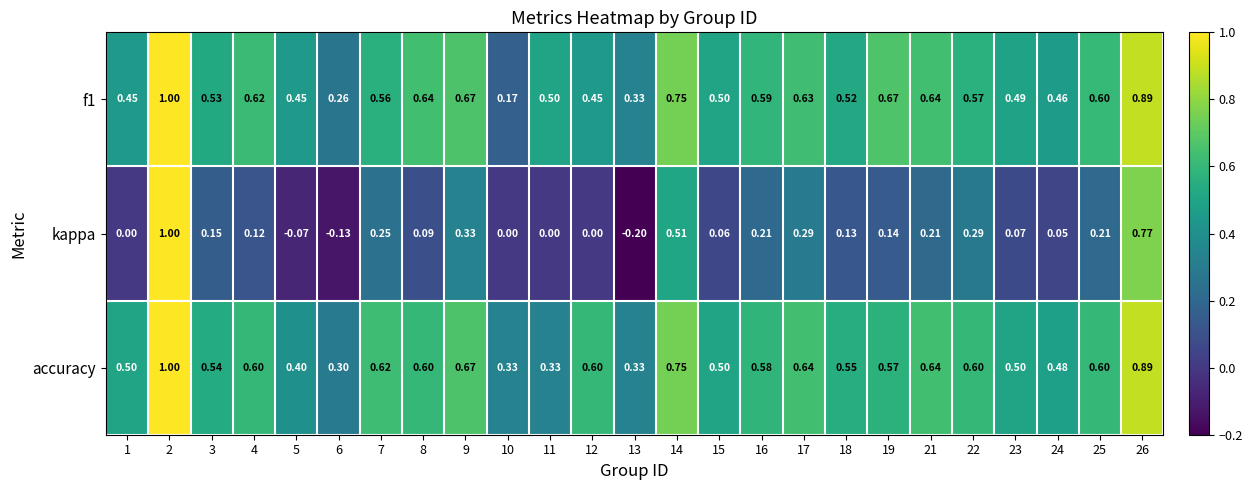

Which series has the largest total across all categories?

accuracy